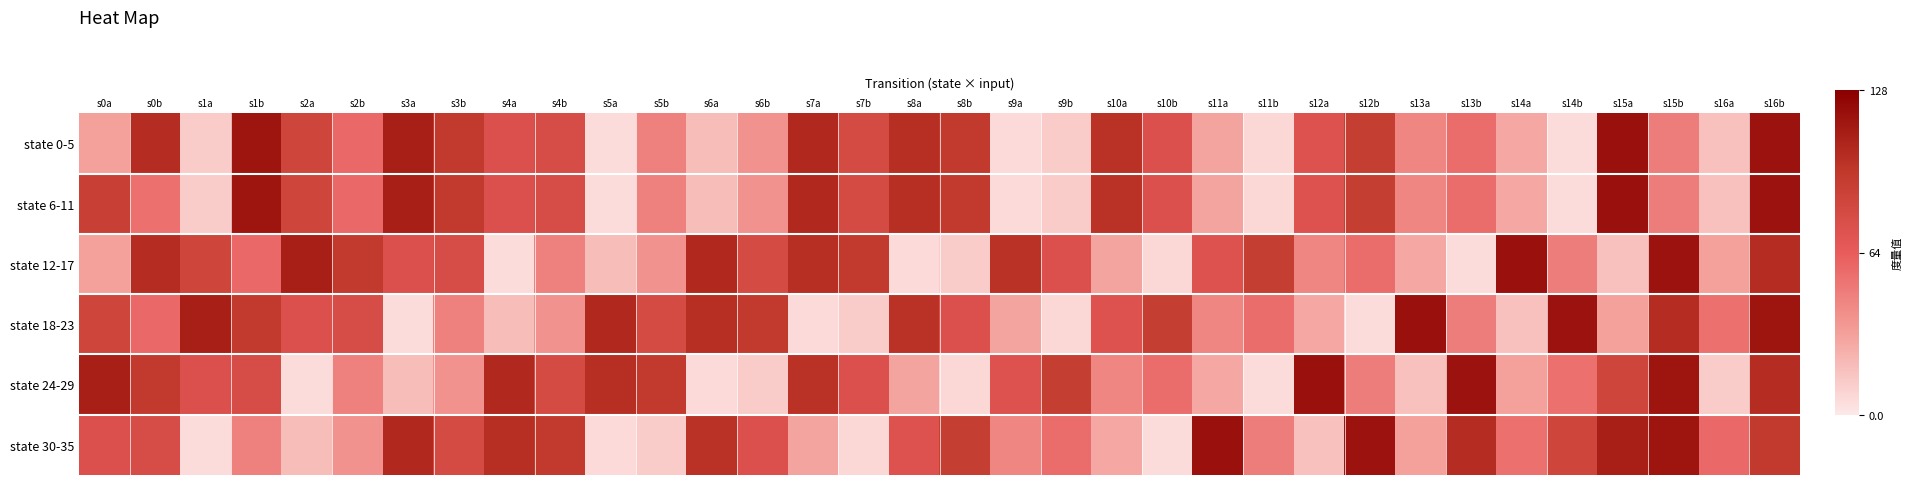

Count the number of categories in the chart.

34